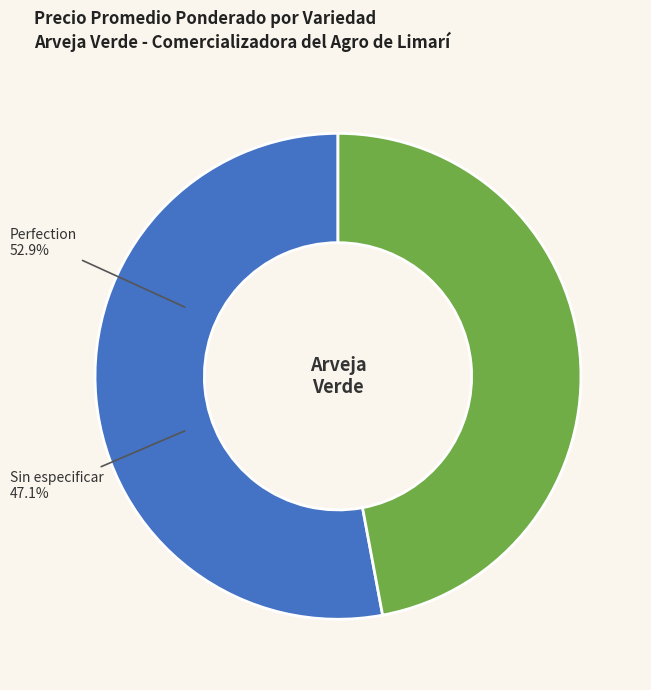

To the nearest percent, what is the difference between the largest and smallest slice percentages?

6%